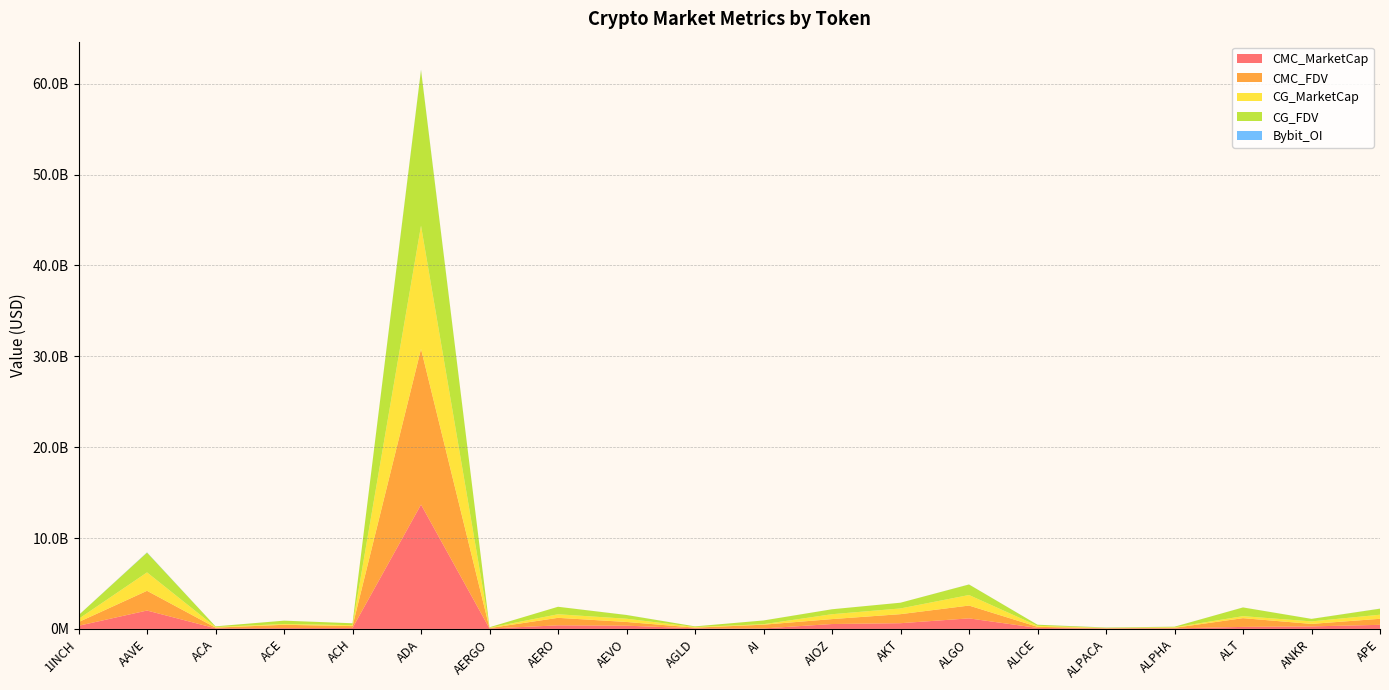

Reading left to right, transcribe all the data shown in this chart.

CMC_MarketCap: 1INCH=343537565	AAVE=2022793925	ACA=68025954	ACE=88856466	ACH=102774559	ADA=13683079421	AERGO=42834370	AERO=393770248	AEVO=355501671	AGLD=69862493	AI=53346537	AIOZ=537419578	AKT=629032316	ALGO=1159831631	ALICE=109981204	ALPACA=35308226	ALPHA=56881739	ALT=221483634	ANKR=275982064	APE=448659586
CMC_FDV: 1INCH=408715824	AAVE=2170105260	ACA=73120414	ACE=365262252	ACH=207883623	ADA=17126679669	AERGO=48454883	AERO=825401330	AEVO=409744891	AGLD=69689701	AI=411795240	AIOZ=543110254	AKT=995008435	ALGO=1410518529	ALICE=119284765	ALPACA=43806482	ALPHA=64462784	ALT=961394844	ANKR=275748614	APE=664797535
CG_MarketCap: 1INCH=343537565	AAVE=2026582827	ACA=68025954	ACE=88856466	ACH=102774559	ADA=13563652988	AERGO=42834370	AERO=393770248	AEVO=355501671	AGLD=69862493	AI=53346537	AIOZ=537419578	AKT=629032316	ALGO=1159831631	ALICE=109981204	ALPACA=35308226	ALPHA=56881739	ALT=221483634	ANKR=275982064	APE=448659586
CG_FDV: 1INCH=410141377	AAVE=2174170091	ACA=73151575	ACE=364162166	ACH=207890335	ADA=17130892469	AERGO=48128506	AERO=823121286	AEVO=409674410	AGLD=69862493	AI=410357978	AIOZ=543492860	AKT=631180718	ALGO=1159831631	ALICE=119436602	ALPACA=35308226	ALPHA=64418731	ALT=958630699	ANKR=275982064	APE=665030737
Bybit_OI: 1INCH=4992323	AAVE=30828687	ACA=0	ACE=2232384	ACH=1548412	ADA=48171067	AERGO=720302	AERO=1376867	AEVO=5666904	AGLD=1010439	AI=1487476	AIOZ=2307302	AKT=1416364	ALGO=6244191	ALICE=3027395	ALPACA=10747249	ALPHA=1160420	ALT=3716430	ANKR=3376055	APE=7116940